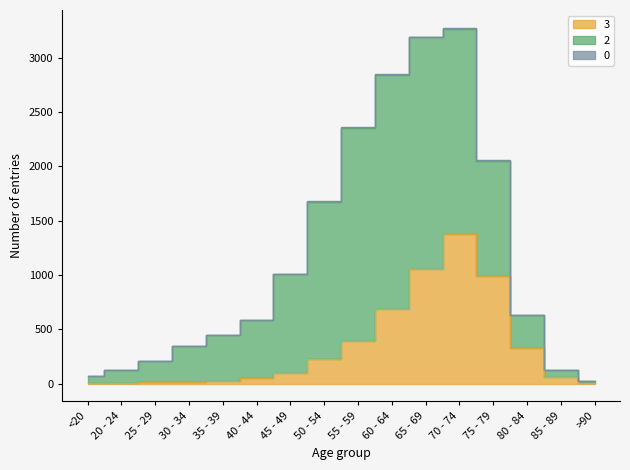

Is it true that 3 equals 1331 at 75 - 79?

False